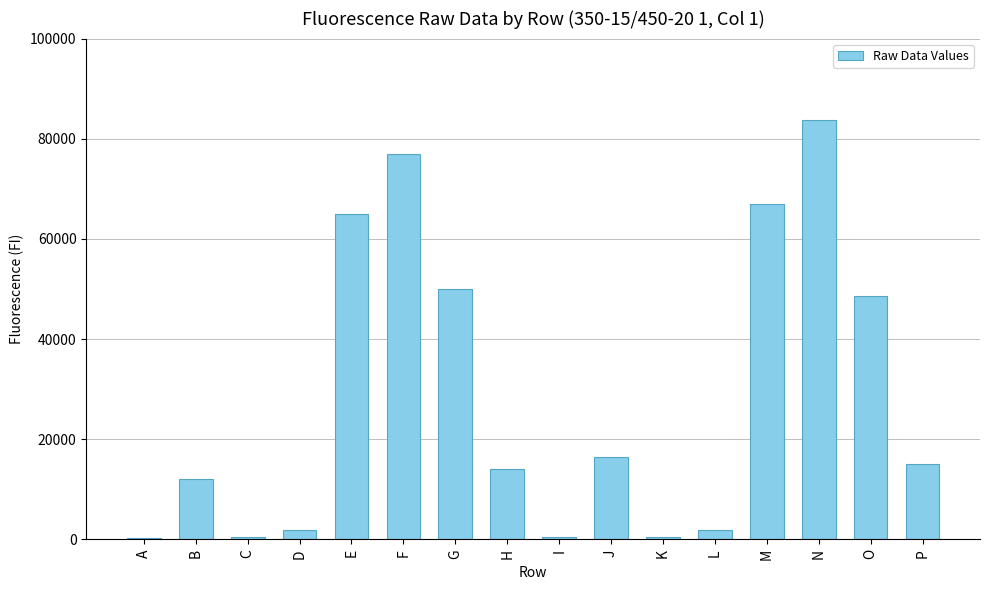

What is the difference between the maximum and minimum values?

83455